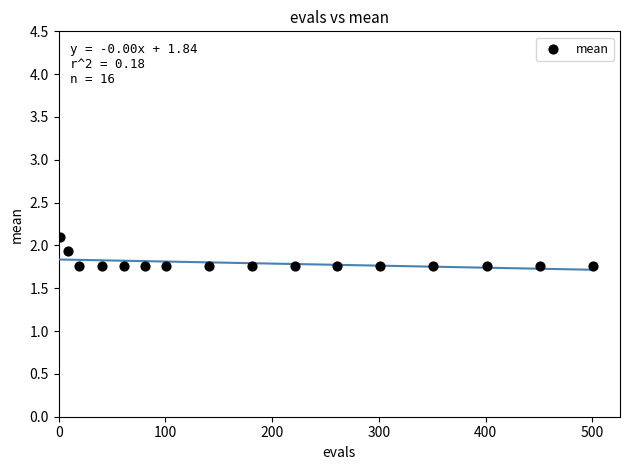

What is the range of Y values (max minus min)?

0.3